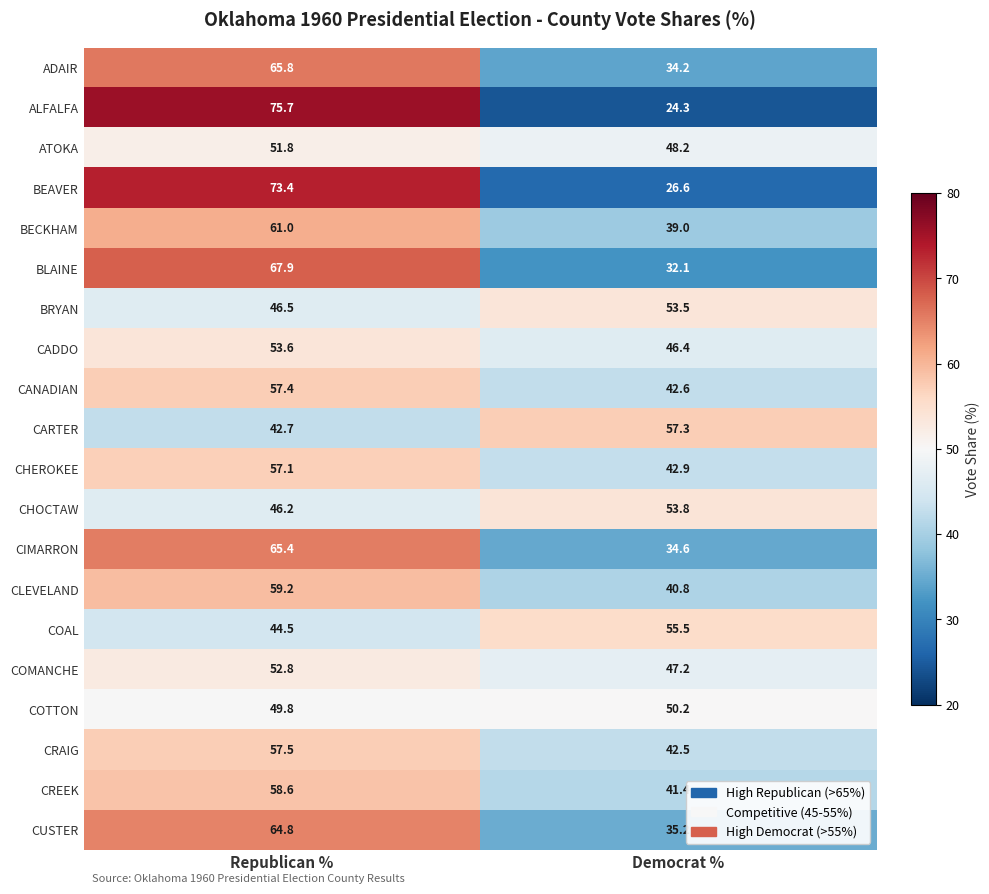

Rank the series by their maximum value, from lowest to highest.

COTTON, ATOKA, COMANCHE, BRYAN, CADDO, CHOCTAW, COAL, CHEROKEE, CARTER, CANADIAN, CRAIG, CREEK, CLEVELAND, BECKHAM, CUSTER, CIMARRON, ADAIR, BLAINE, BEAVER, ALFALFA